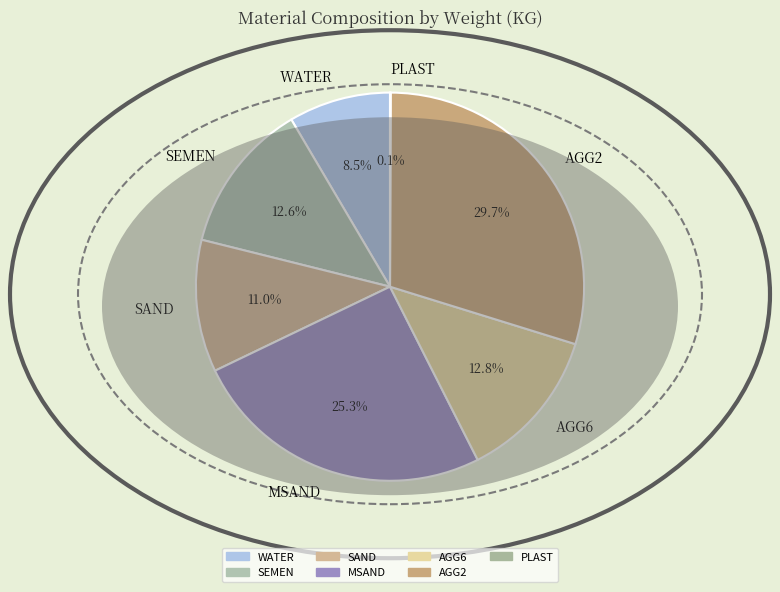

What percentage is the AGG6 slice, to the nearest percent?

13%